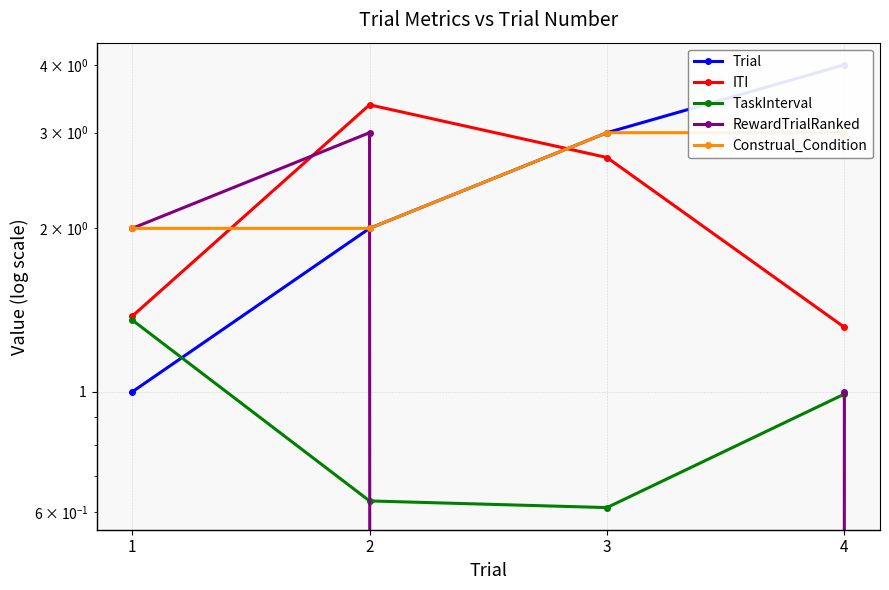

What are all the series names shown in the legend?

Trial, ITI, TaskInterval, RewardTrialRanked, Construal_Condition